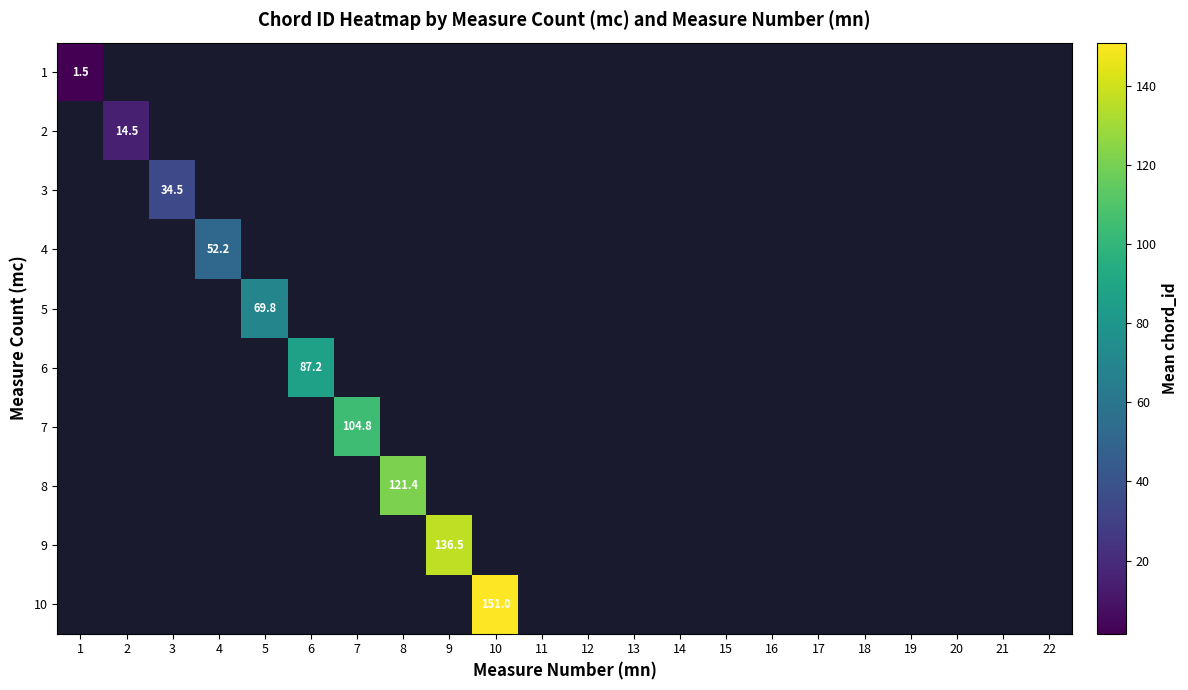

Is it true that 6 equals 87.2 at 6?

True